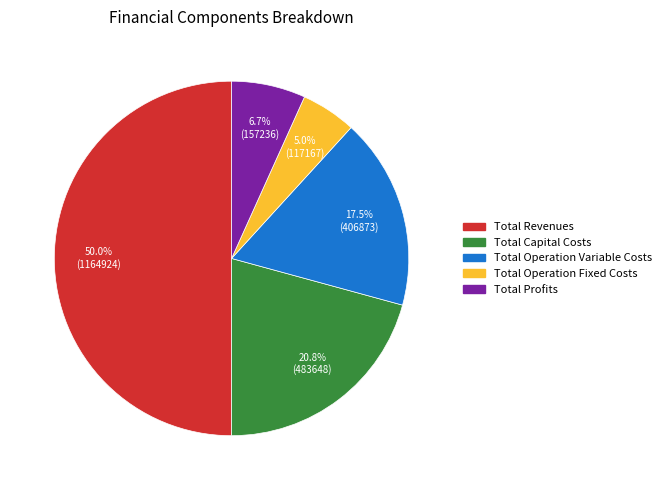

The Total Capital Costs slice represents 21% of the pie. True or false?

True